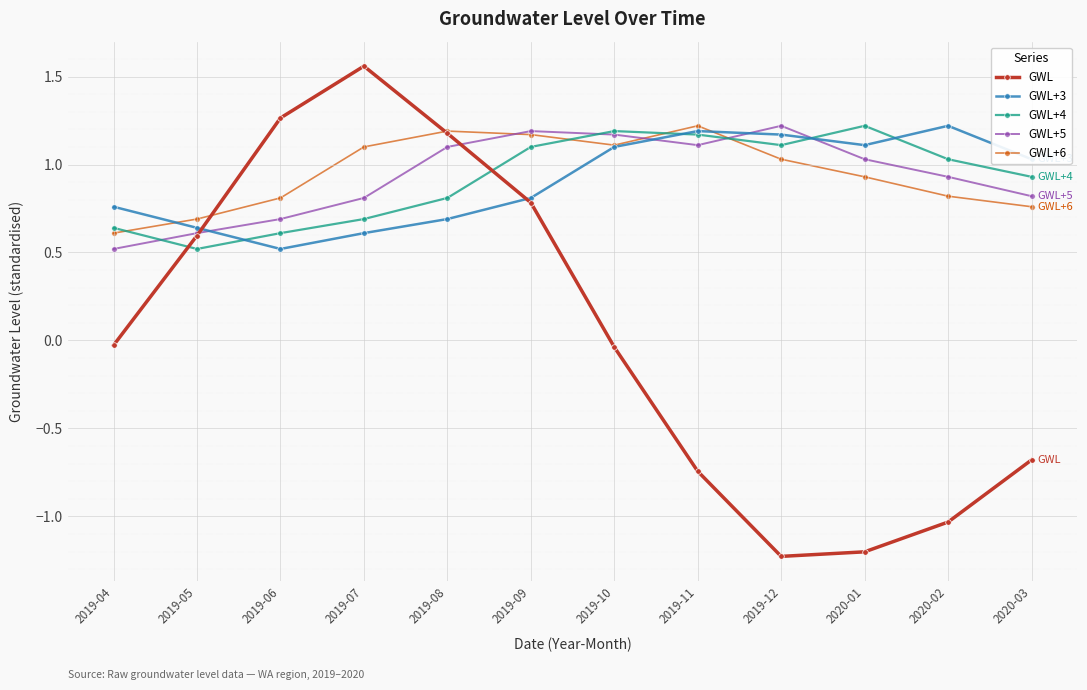

What is the label of the 4th point from the right?

2019-12